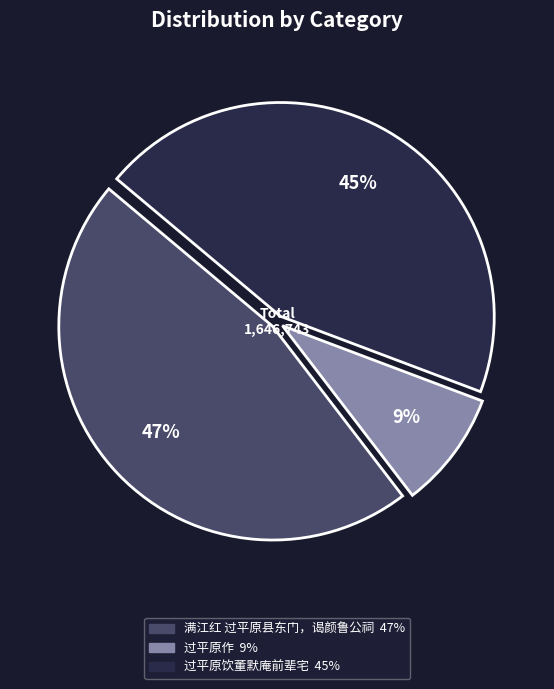

To the nearest percent, what is the average slice percentage?

33%